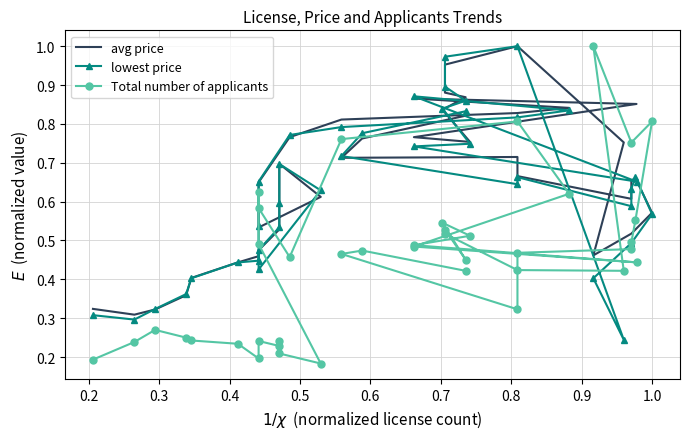

What is the difference between the maximum and minimum values in the avg price series?

0.7